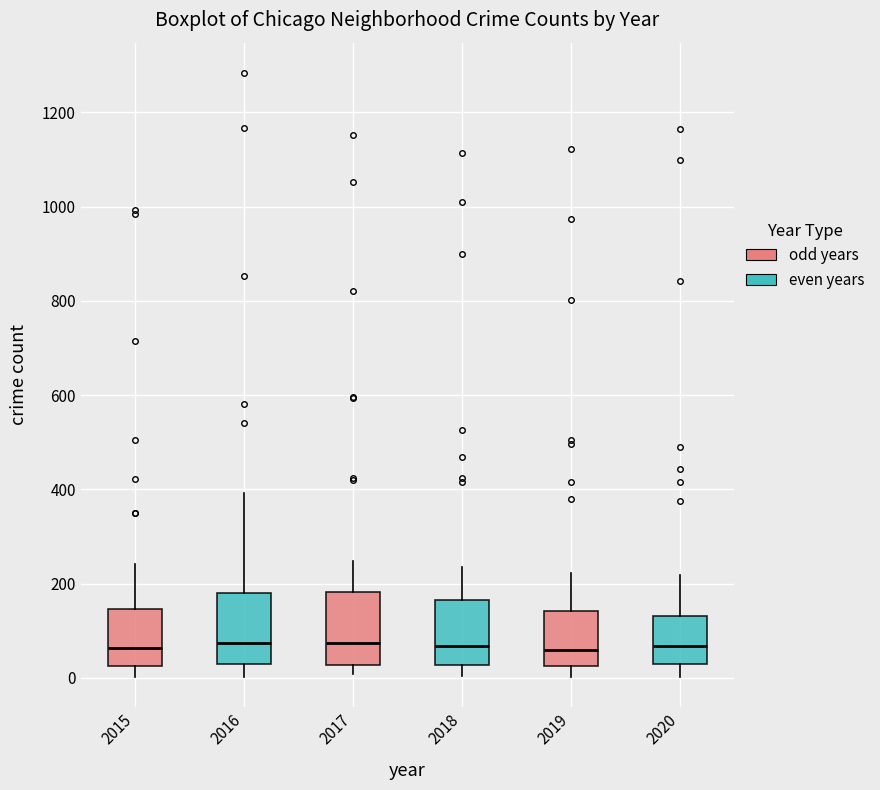

Reading left to right, transcribe this box plot: for each box, give where its median line is, the range the box spans, and where its two whiskers end, as read against the y-axis. The values are not printed on the chart, so give them approximately, as read against the axis.

2015: median 60, box 20 to 140, whiskers 0 to 240
2016: median 80, box 20 to 180, whiskers 0 to 400
2017: median 80, box 20 to 180, whiskers 0 to 240
2018: median 60, box 20 to 160, whiskers 0 to 240
2019: median 60, box 20 to 140, whiskers 0 to 220
2020: median 60, box 20 to 140, whiskers 0 to 220